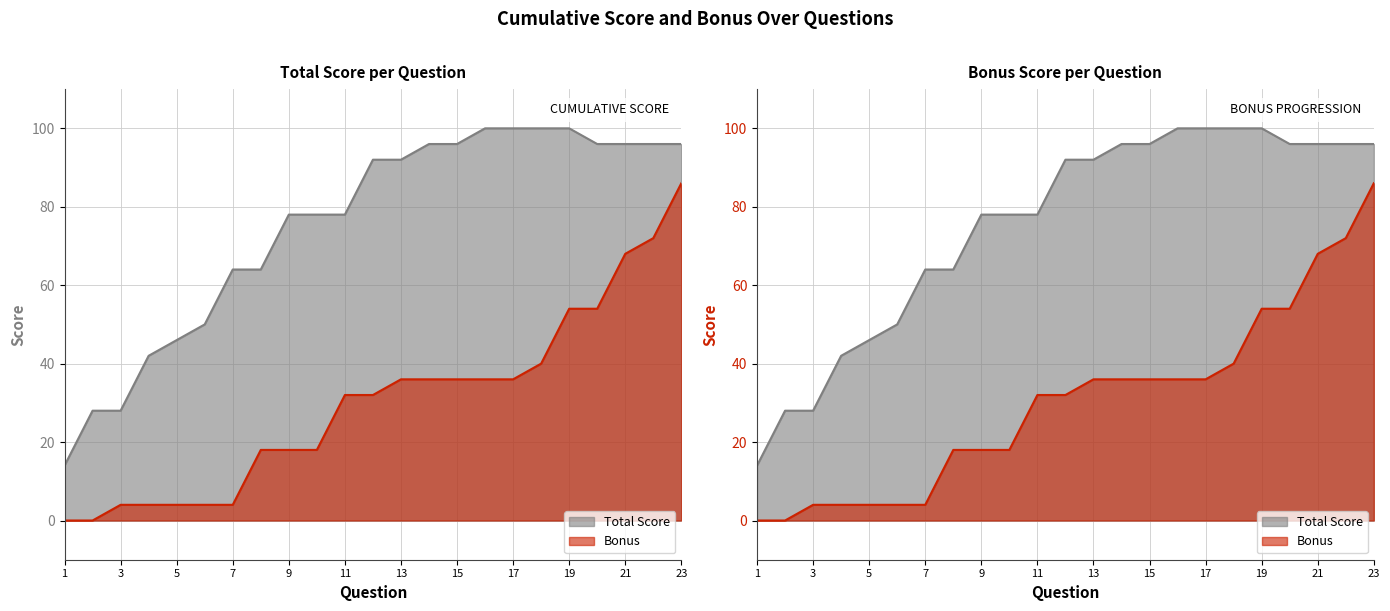

What is the difference between the Total Score values at 20 and 17?

4